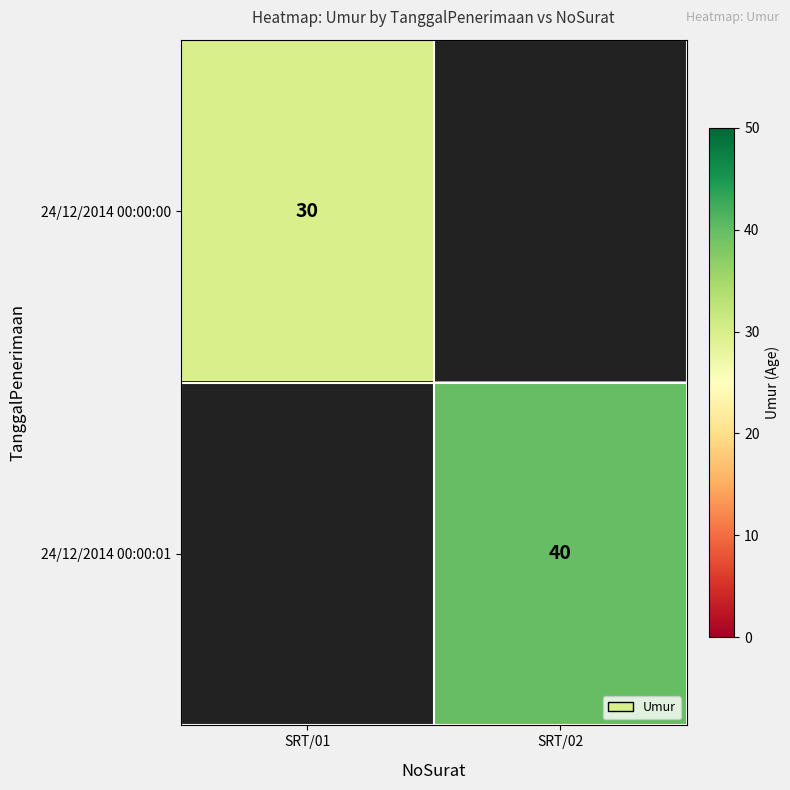

True or false: 24/12/2014 00:00:01 has a value of 23 at SRT/02.

False